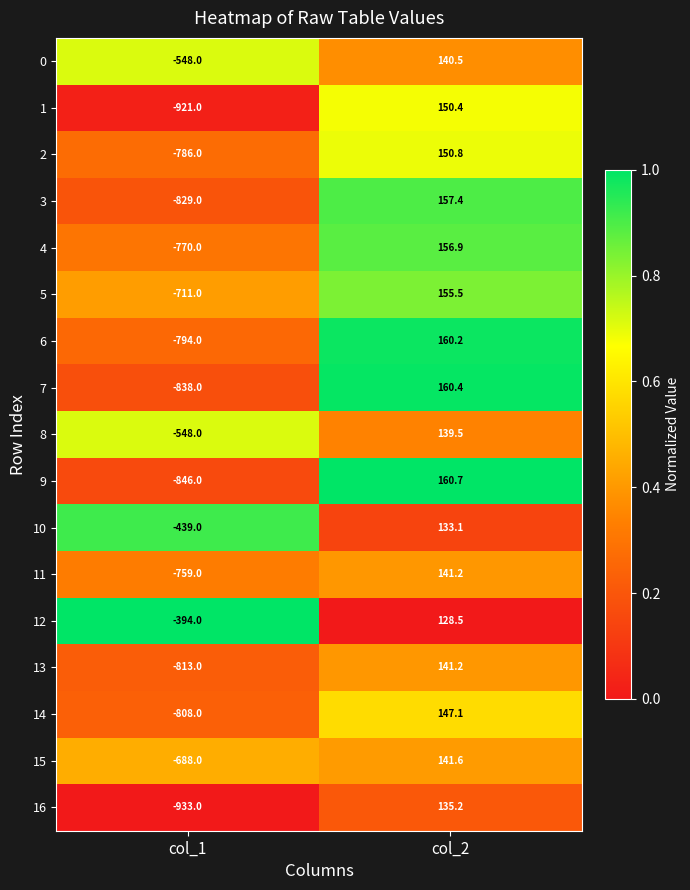

What is the difference between the 16 values at col_2 and col_1?

1068.2